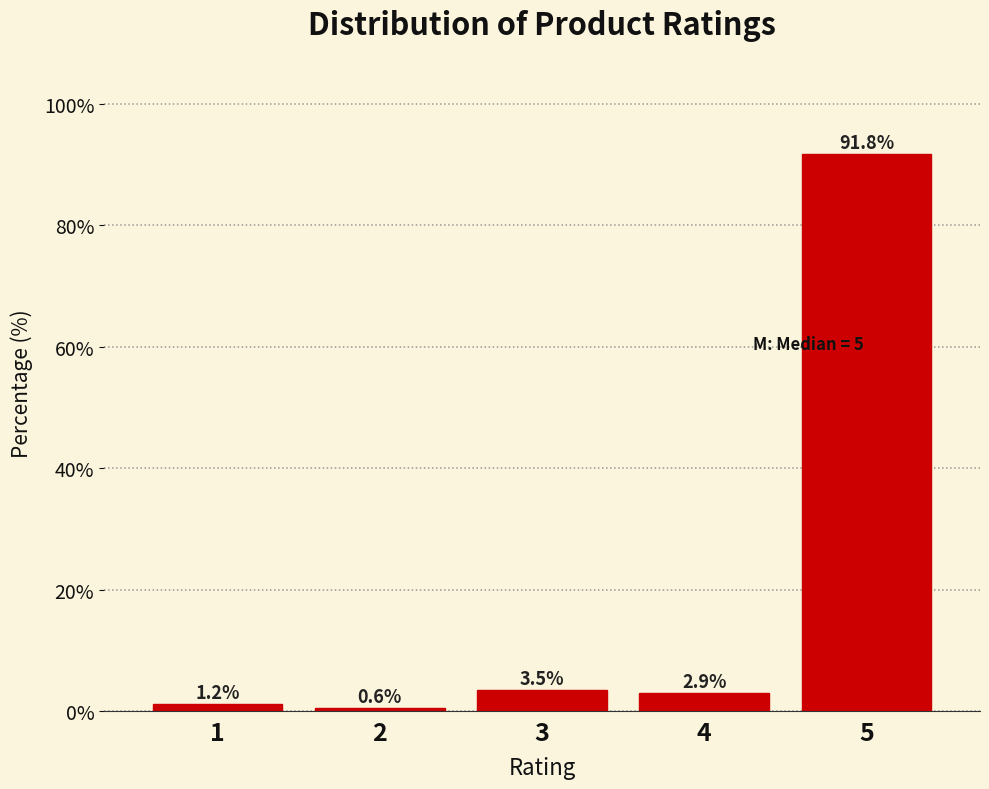

Reading left to right, what are all the values shown in this chart?

1.2	0.6	3.5	2.9	91.8